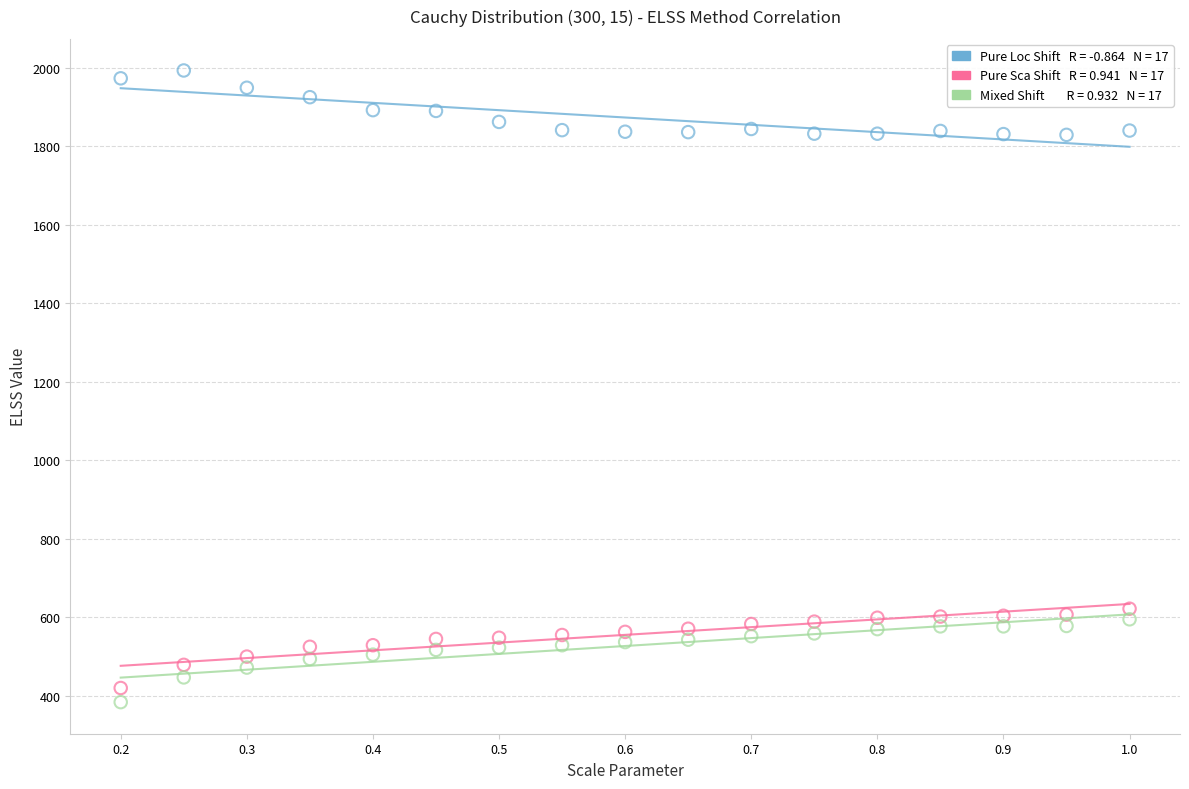

Across all data points, what is the range of X values (max minus min)?

0.8